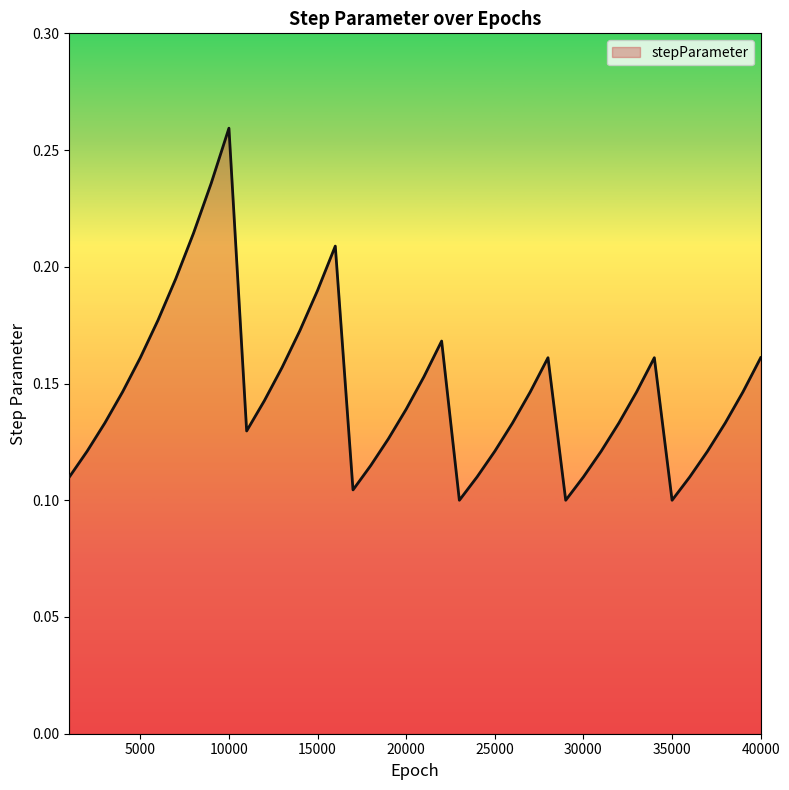

Where is the data nearest to the value 0?

23000